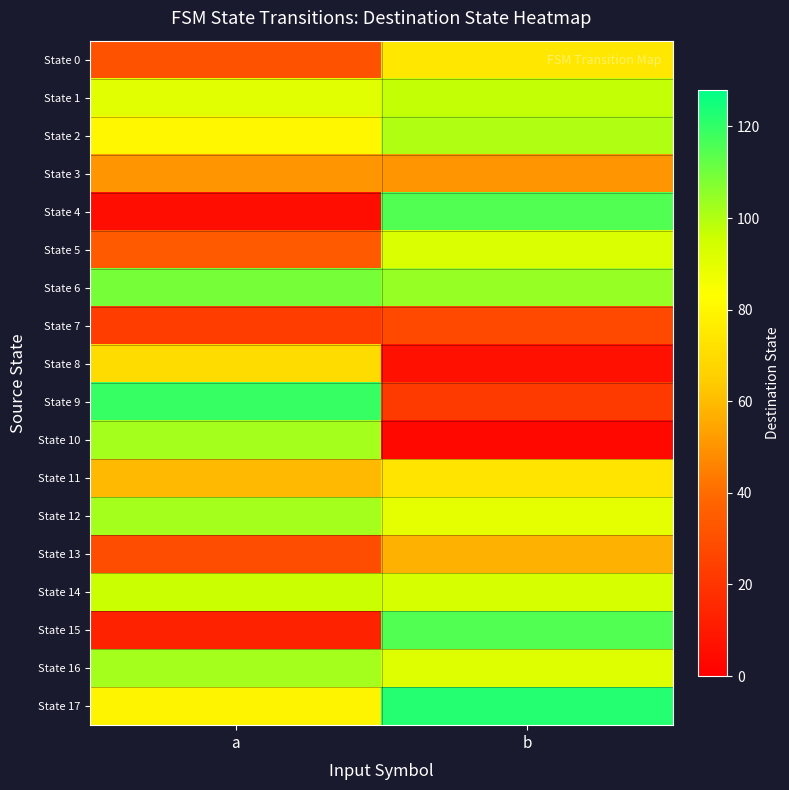

Reading right to left, list all the values displayed in this chart.

State 0: b=74	a=31
State 1: b=97	a=90
State 2: b=100	a=80
State 3: b=50	a=50
State 4: b=115	a=5
State 5: b=92	a=34
State 6: b=104	a=109
State 7: b=27	a=23
State 8: b=6	a=70
State 9: b=22	a=119
State 10: b=3	a=102
State 11: b=73	a=59
State 12: b=89	a=102
State 13: b=57	a=29
State 14: b=93	a=96
State 15: b=115	a=13
State 16: b=91	a=102
State 17: b=122	a=79